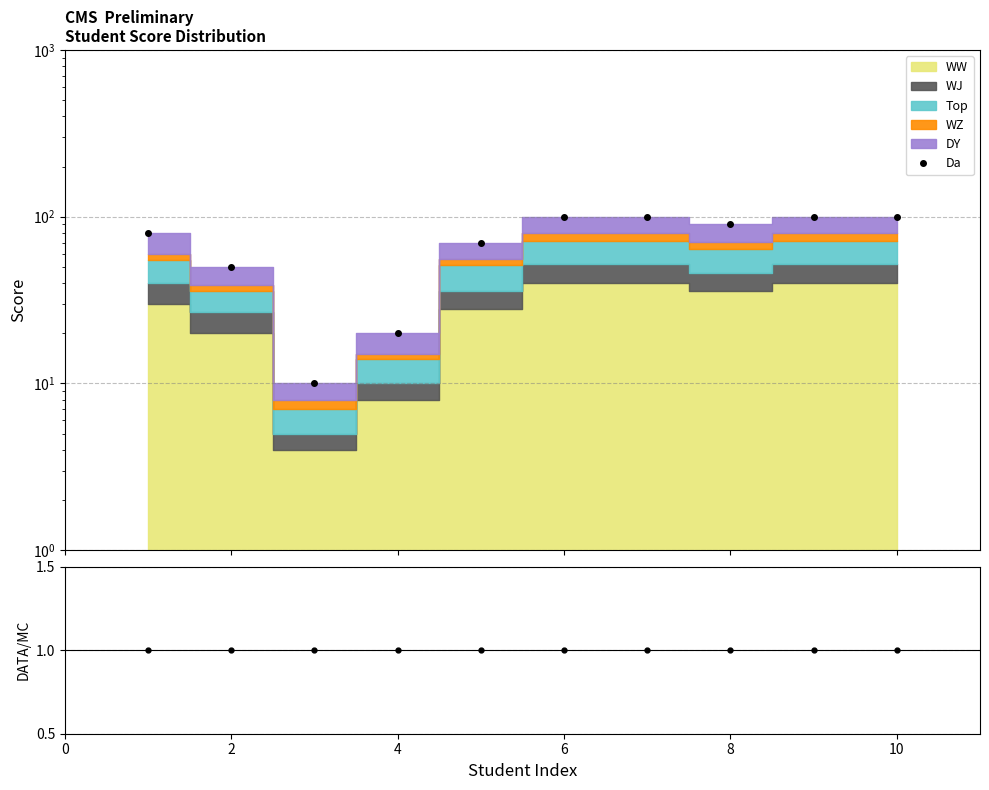

How many Da values are between 50 and 100?

8